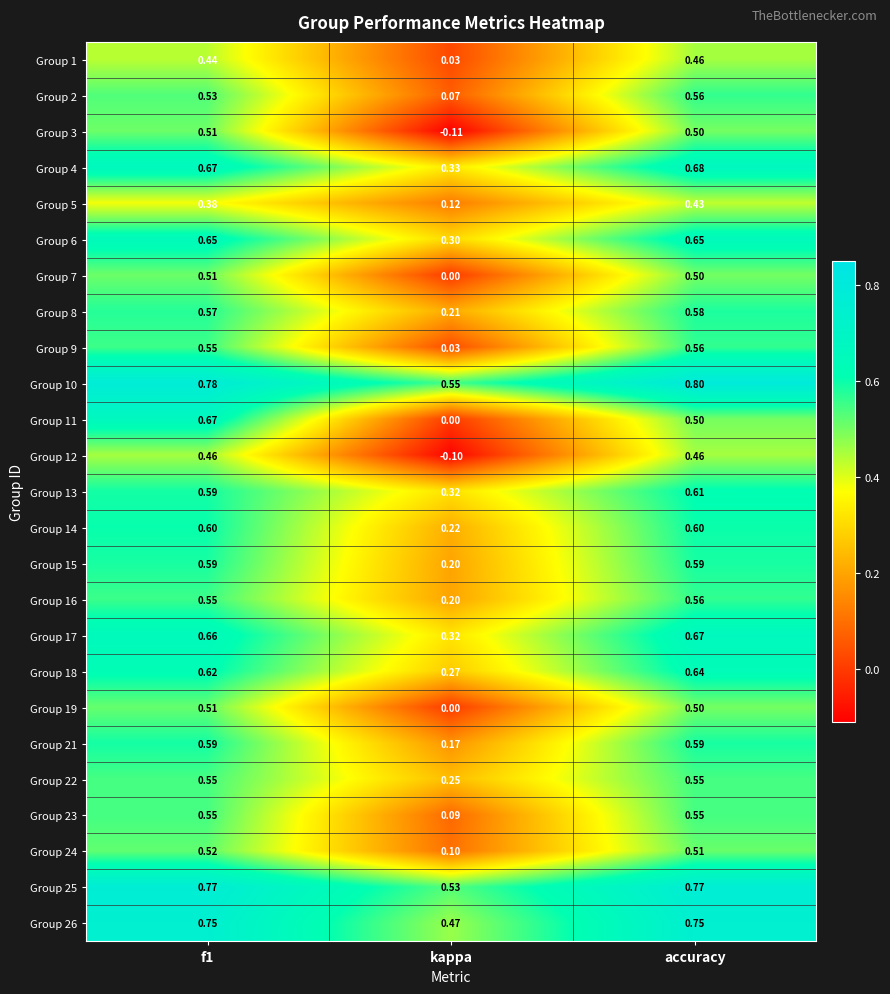

At which category does the chart reach its minimum across all series?

kappa